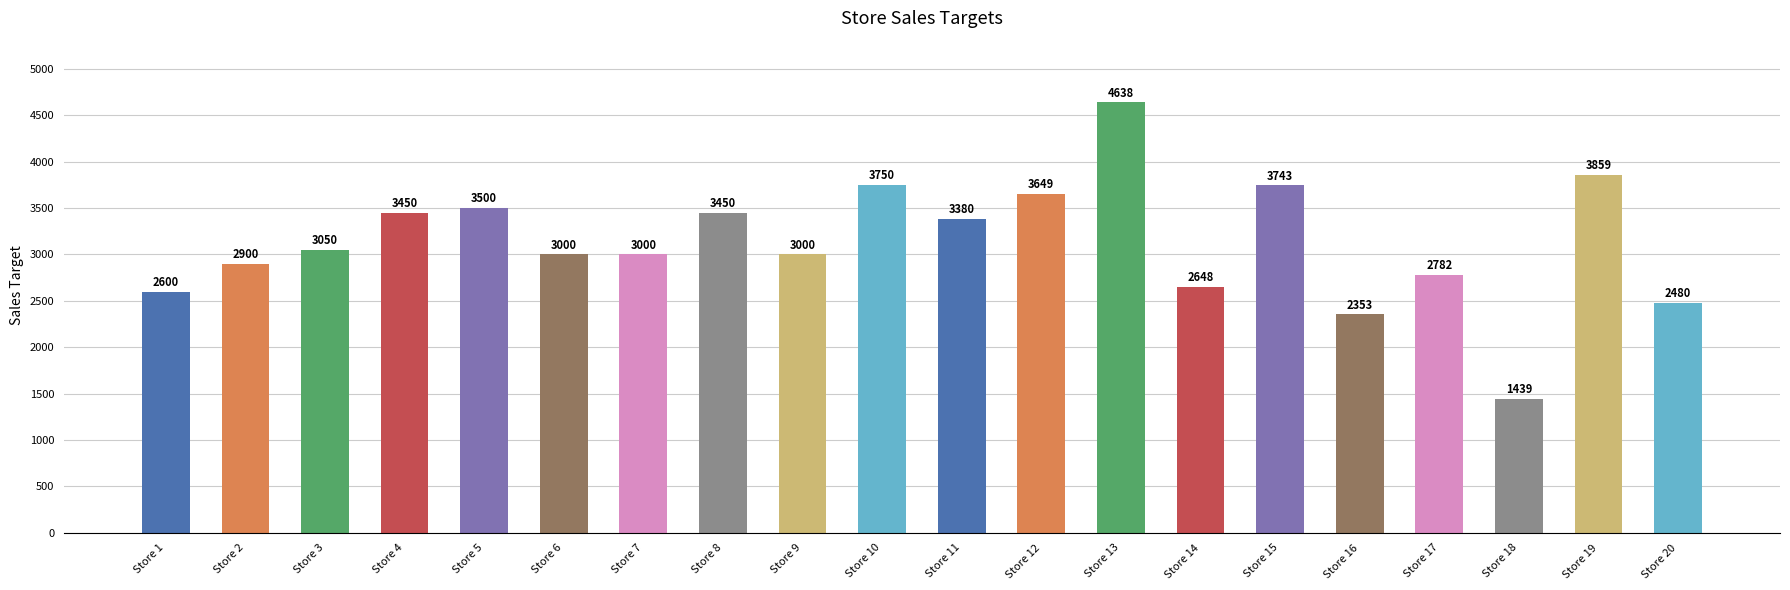

True or false: the data shows 1875 at Store 5.

False